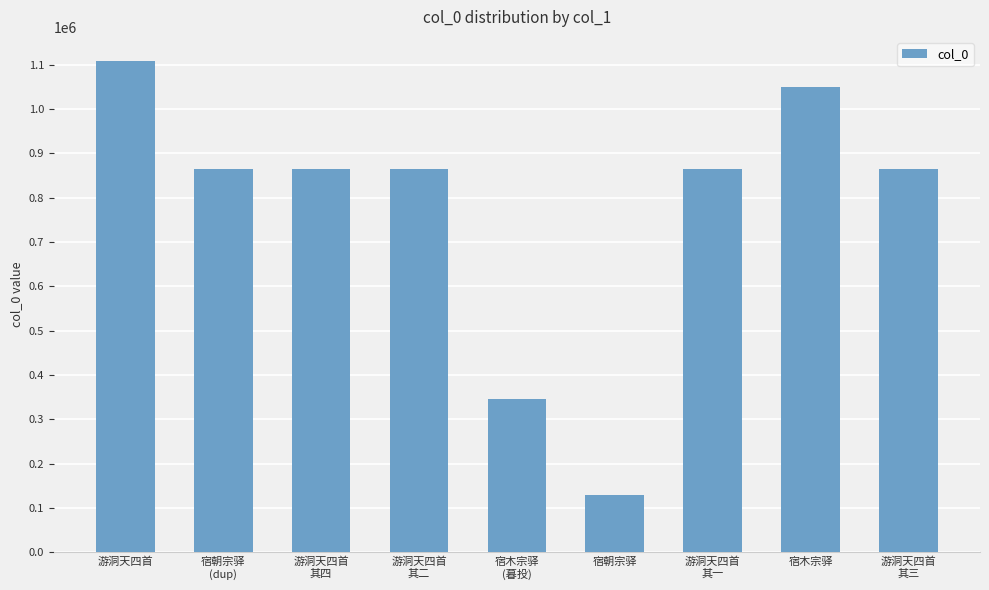

Read the value at 游洞天四首, to the nearest 10.

1107010